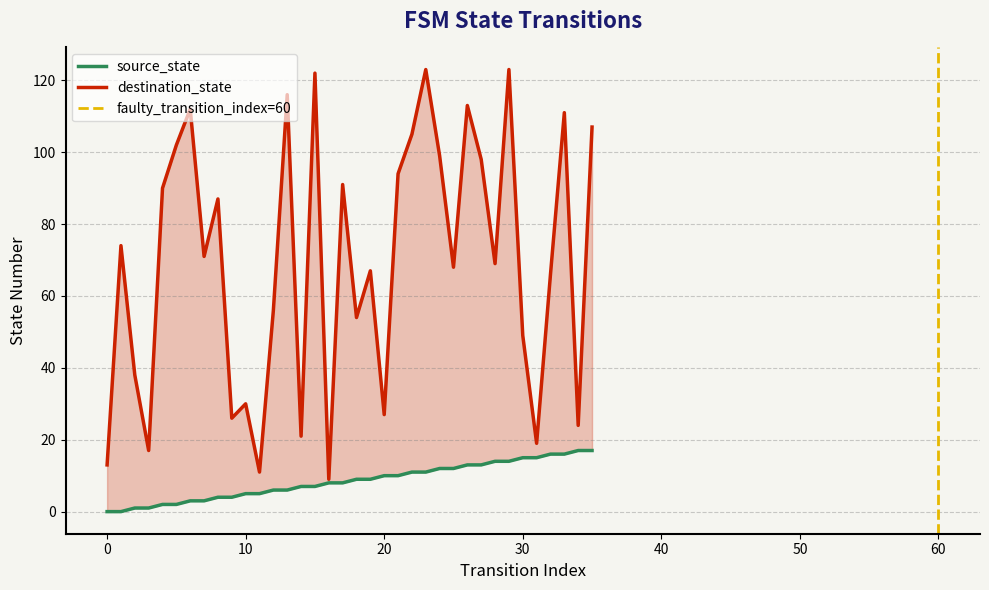

Reading right to left, what are all the values shown in this chart?

source_state: 35=17	34=17	33=16	32=16	31=15	30=15	29=14	28=14	27=13	26=13	25=12	24=12	23=11	22=11	21=10	20=10	19=9	18=9	17=8	16=8	15=7	14=7	13=6	12=6	11=5	10=5	9=4	8=4	7=3	6=3	5=2	4=2	3=1	2=1	1=0	0=0
destination_state: 35=107	34=24	33=111	32=66	31=19	30=49	29=123	28=69	27=98	26=113	25=68	24=99	23=123	22=105	21=94	20=27	19=67	18=54	17=91	16=9	15=122	14=21	13=116	12=56	11=11	10=30	9=26	8=87	7=71	6=112	5=102	4=90	3=17	2=38	1=74	0=13